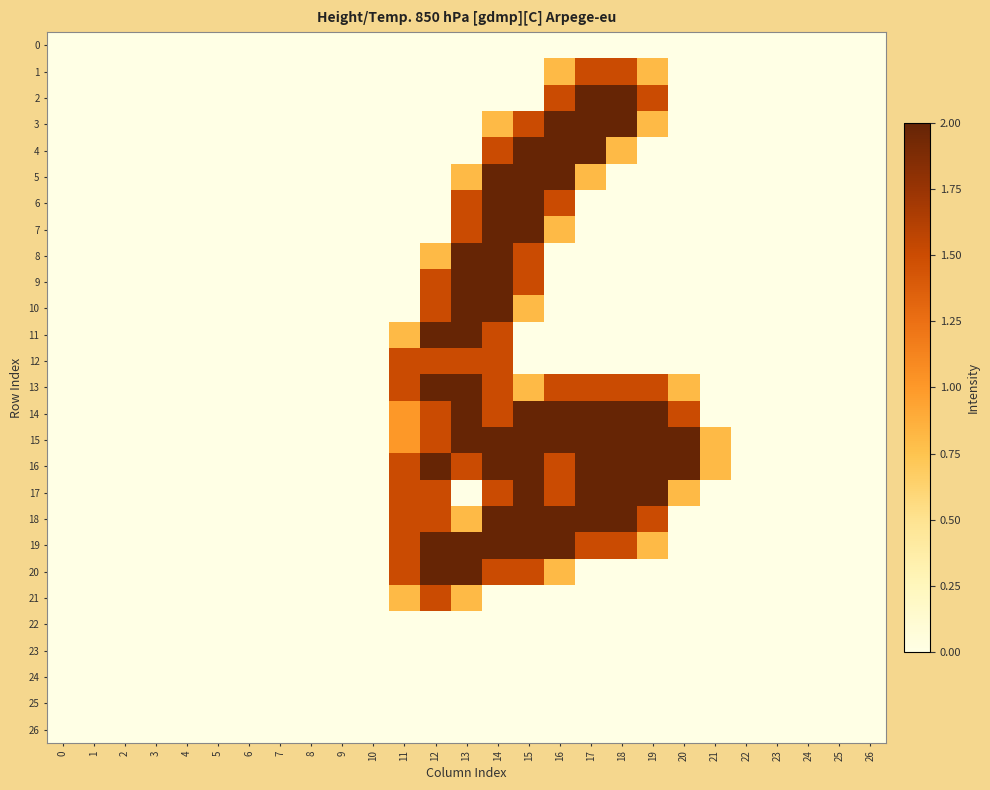

Reading left to right, list all the values displayed in this chart.

0: 0=0.0	1=0.0	2=0.0	3=0.0	4=0.0	5=0.0	6=0.0	7=0.0	8=0.0	9=0.0	10=0.0	11=0.0	12=0.0	13=0.0	14=0.0	15=0.0	16=0.0	17=0.0	18=0.0	19=0.0	20=0.0	21=0.0	22=0.0	23=0.0	24=0.0	25=0.0	26=0.0
1: 0=0.0	1=0.0	2=0.0	3=0.0	4=0.0	5=0.0	6=0.0	7=0.0	8=0.0	9=0.0	10=0.0	11=0.0	12=0.0	13=0.0	14=0.0	15=0.0	16=0.8	17=1.5	18=1.5	19=0.8	20=0.0	21=0.0	22=0.0	23=0.0	24=0.0	25=0.0	26=0.0
2: 0=0.0	1=0.0	2=0.0	3=0.0	4=0.0	5=0.0	6=0.0	7=0.0	8=0.0	9=0.0	10=0.0	11=0.0	12=0.0	13=0.0	14=0.0	15=0.0	16=1.5	17=2.0	18=2.0	19=1.5	20=0.0	21=0.0	22=0.0	23=0.0	24=0.0	25=0.0	26=0.0
3: 0=0.0	1=0.0	2=0.0	3=0.0	4=0.0	5=0.0	6=0.0	7=0.0	8=0.0	9=0.0	10=0.0	11=0.0	12=0.0	13=0.0	14=0.8	15=1.5	16=2.0	17=2.0	18=2.0	19=0.8	20=0.0	21=0.0	22=0.0	23=0.0	24=0.0	25=0.0	26=0.0
4: 0=0.0	1=0.0	2=0.0	3=0.0	4=0.0	5=0.0	6=0.0	7=0.0	8=0.0	9=0.0	10=0.0	11=0.0	12=0.0	13=0.0	14=1.5	15=2.0	16=2.0	17=2.0	18=0.8	19=0.0	20=0.0	21=0.0	22=0.0	23=0.0	24=0.0	25=0.0	26=0.0
5: 0=0.0	1=0.0	2=0.0	3=0.0	4=0.0	5=0.0	6=0.0	7=0.0	8=0.0	9=0.0	10=0.0	11=0.0	12=0.0	13=0.8	14=2.0	15=2.0	16=2.0	17=0.8	18=0.0	19=0.0	20=0.0	21=0.0	22=0.0	23=0.0	24=0.0	25=0.0	26=0.0
6: 0=0.0	1=0.0	2=0.0	3=0.0	4=0.0	5=0.0	6=0.0	7=0.0	8=0.0	9=0.0	10=0.0	11=0.0	12=0.0	13=1.5	14=2.0	15=2.0	16=1.5	17=0.0	18=0.0	19=0.0	20=0.0	21=0.0	22=0.0	23=0.0	24=0.0	25=0.0	26=0.0
7: 0=0.0	1=0.0	2=0.0	3=0.0	4=0.0	5=0.0	6=0.0	7=0.0	8=0.0	9=0.0	10=0.0	11=0.0	12=0.0	13=1.5	14=2.0	15=2.0	16=0.8	17=0.0	18=0.0	19=0.0	20=0.0	21=0.0	22=0.0	23=0.0	24=0.0	25=0.0	26=0.0
8: 0=0.0	1=0.0	2=0.0	3=0.0	4=0.0	5=0.0	6=0.0	7=0.0	8=0.0	9=0.0	10=0.0	11=0.0	12=0.8	13=2.0	14=2.0	15=1.5	16=0.0	17=0.0	18=0.0	19=0.0	20=0.0	21=0.0	22=0.0	23=0.0	24=0.0	25=0.0	26=0.0
9: 0=0.0	1=0.0	2=0.0	3=0.0	4=0.0	5=0.0	6=0.0	7=0.0	8=0.0	9=0.0	10=0.0	11=0.0	12=1.5	13=2.0	14=2.0	15=1.5	16=0.0	17=0.0	18=0.0	19=0.0	20=0.0	21=0.0	22=0.0	23=0.0	24=0.0	25=0.0	26=0.0
10: 0=0.0	1=0.0	2=0.0	3=0.0	4=0.0	5=0.0	6=0.0	7=0.0	8=0.0	9=0.0	10=0.0	11=0.0	12=1.5	13=2.0	14=2.0	15=0.8	16=0.0	17=0.0	18=0.0	19=0.0	20=0.0	21=0.0	22=0.0	23=0.0	24=0.0	25=0.0	26=0.0
11: 0=0.0	1=0.0	2=0.0	3=0.0	4=0.0	5=0.0	6=0.0	7=0.0	8=0.0	9=0.0	10=0.0	11=0.8	12=2.0	13=2.0	14=1.5	15=0.0	16=0.0	17=0.0	18=0.0	19=0.0	20=0.0	21=0.0	22=0.0	23=0.0	24=0.0	25=0.0	26=0.0
12: 0=0.0	1=0.0	2=0.0	3=0.0	4=0.0	5=0.0	6=0.0	7=0.0	8=0.0	9=0.0	10=0.0	11=1.5	12=1.5	13=1.5	14=1.5	15=0.0	16=0.0	17=0.0	18=0.0	19=0.0	20=0.0	21=0.0	22=0.0	23=0.0	24=0.0	25=0.0	26=0.0
13: 0=0.0	1=0.0	2=0.0	3=0.0	4=0.0	5=0.0	6=0.0	7=0.0	8=0.0	9=0.0	10=0.0	11=1.5	12=2.0	13=2.0	14=1.5	15=0.8	16=1.5	17=1.5	18=1.5	19=1.5	20=0.8	21=0.0	22=0.0	23=0.0	24=0.0	25=0.0	26=0.0
14: 0=0.0	1=0.0	2=0.0	3=0.0	4=0.0	5=0.0	6=0.0	7=0.0	8=0.0	9=0.0	10=0.0	11=1.0	12=1.5	13=2.0	14=1.5	15=2.0	16=2.0	17=2.0	18=2.0	19=2.0	20=1.5	21=0.0	22=0.0	23=0.0	24=0.0	25=0.0	26=0.0
15: 0=0.0	1=0.0	2=0.0	3=0.0	4=0.0	5=0.0	6=0.0	7=0.0	8=0.0	9=0.0	10=0.0	11=1.0	12=1.5	13=2.0	14=2.0	15=2.0	16=2.0	17=2.0	18=2.0	19=2.0	20=2.0	21=0.8	22=0.0	23=0.0	24=0.0	25=0.0	26=0.0
16: 0=0.0	1=0.0	2=0.0	3=0.0	4=0.0	5=0.0	6=0.0	7=0.0	8=0.0	9=0.0	10=0.0	11=1.5	12=2.0	13=1.5	14=2.0	15=2.0	16=1.5	17=2.0	18=2.0	19=2.0	20=2.0	21=0.8	22=0.0	23=0.0	24=0.0	25=0.0	26=0.0
17: 0=0.0	1=0.0	2=0.0	3=0.0	4=0.0	5=0.0	6=0.0	7=0.0	8=0.0	9=0.0	10=0.0	11=1.5	12=1.5	13=0.0	14=1.5	15=2.0	16=1.5	17=2.0	18=2.0	19=2.0	20=0.8	21=0.0	22=0.0	23=0.0	24=0.0	25=0.0	26=0.0
18: 0=0.0	1=0.0	2=0.0	3=0.0	4=0.0	5=0.0	6=0.0	7=0.0	8=0.0	9=0.0	10=0.0	11=1.5	12=1.5	13=0.8	14=2.0	15=2.0	16=2.0	17=2.0	18=2.0	19=1.5	20=0.0	21=0.0	22=0.0	23=0.0	24=0.0	25=0.0	26=0.0
19: 0=0.0	1=0.0	2=0.0	3=0.0	4=0.0	5=0.0	6=0.0	7=0.0	8=0.0	9=0.0	10=0.0	11=1.5	12=2.0	13=2.0	14=2.0	15=2.0	16=2.0	17=1.5	18=1.5	19=0.8	20=0.0	21=0.0	22=0.0	23=0.0	24=0.0	25=0.0	26=0.0
20: 0=0.0	1=0.0	2=0.0	3=0.0	4=0.0	5=0.0	6=0.0	7=0.0	8=0.0	9=0.0	10=0.0	11=1.5	12=2.0	13=2.0	14=1.5	15=1.5	16=0.8	17=0.0	18=0.0	19=0.0	20=0.0	21=0.0	22=0.0	23=0.0	24=0.0	25=0.0	26=0.0
21: 0=0.0	1=0.0	2=0.0	3=0.0	4=0.0	5=0.0	6=0.0	7=0.0	8=0.0	9=0.0	10=0.0	11=0.8	12=1.5	13=0.8	14=0.0	15=0.0	16=0.0	17=0.0	18=0.0	19=0.0	20=0.0	21=0.0	22=0.0	23=0.0	24=0.0	25=0.0	26=0.0
22: 0=0.0	1=0.0	2=0.0	3=0.0	4=0.0	5=0.0	6=0.0	7=0.0	8=0.0	9=0.0	10=0.0	11=0.0	12=0.0	13=0.0	14=0.0	15=0.0	16=0.0	17=0.0	18=0.0	19=0.0	20=0.0	21=0.0	22=0.0	23=0.0	24=0.0	25=0.0	26=0.0
23: 0=0.0	1=0.0	2=0.0	3=0.0	4=0.0	5=0.0	6=0.0	7=0.0	8=0.0	9=0.0	10=0.0	11=0.0	12=0.0	13=0.0	14=0.0	15=0.0	16=0.0	17=0.0	18=0.0	19=0.0	20=0.0	21=0.0	22=0.0	23=0.0	24=0.0	25=0.0	26=0.0
24: 0=0.0	1=0.0	2=0.0	3=0.0	4=0.0	5=0.0	6=0.0	7=0.0	8=0.0	9=0.0	10=0.0	11=0.0	12=0.0	13=0.0	14=0.0	15=0.0	16=0.0	17=0.0	18=0.0	19=0.0	20=0.0	21=0.0	22=0.0	23=0.0	24=0.0	25=0.0	26=0.0
25: 0=0.0	1=0.0	2=0.0	3=0.0	4=0.0	5=0.0	6=0.0	7=0.0	8=0.0	9=0.0	10=0.0	11=0.0	12=0.0	13=0.0	14=0.0	15=0.0	16=0.0	17=0.0	18=0.0	19=0.0	20=0.0	21=0.0	22=0.0	23=0.0	24=0.0	25=0.0	26=0.0
26: 0=0.0	1=0.0	2=0.0	3=0.0	4=0.0	5=0.0	6=0.0	7=0.0	8=0.0	9=0.0	10=0.0	11=0.0	12=0.0	13=0.0	14=0.0	15=0.0	16=0.0	17=0.0	18=0.0	19=0.0	20=0.0	21=0.0	22=0.0	23=0.0	24=0.0	25=0.0	26=0.0